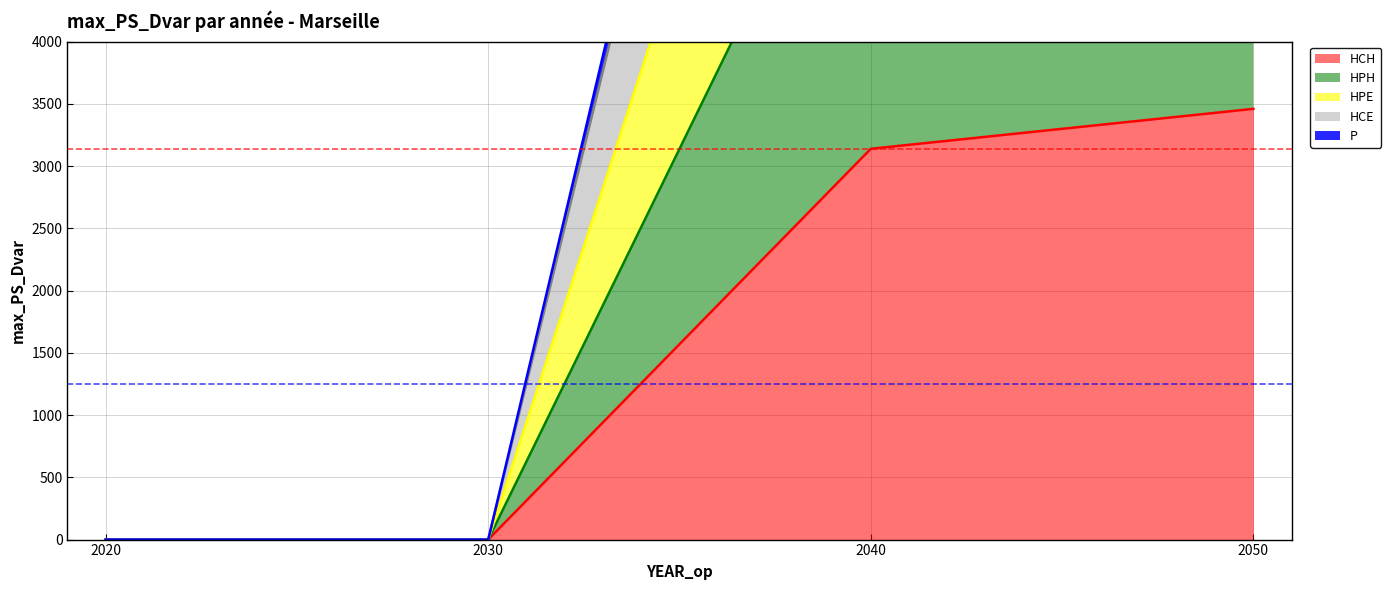

True or false: HPE has more than 1 interior local peaks.

False